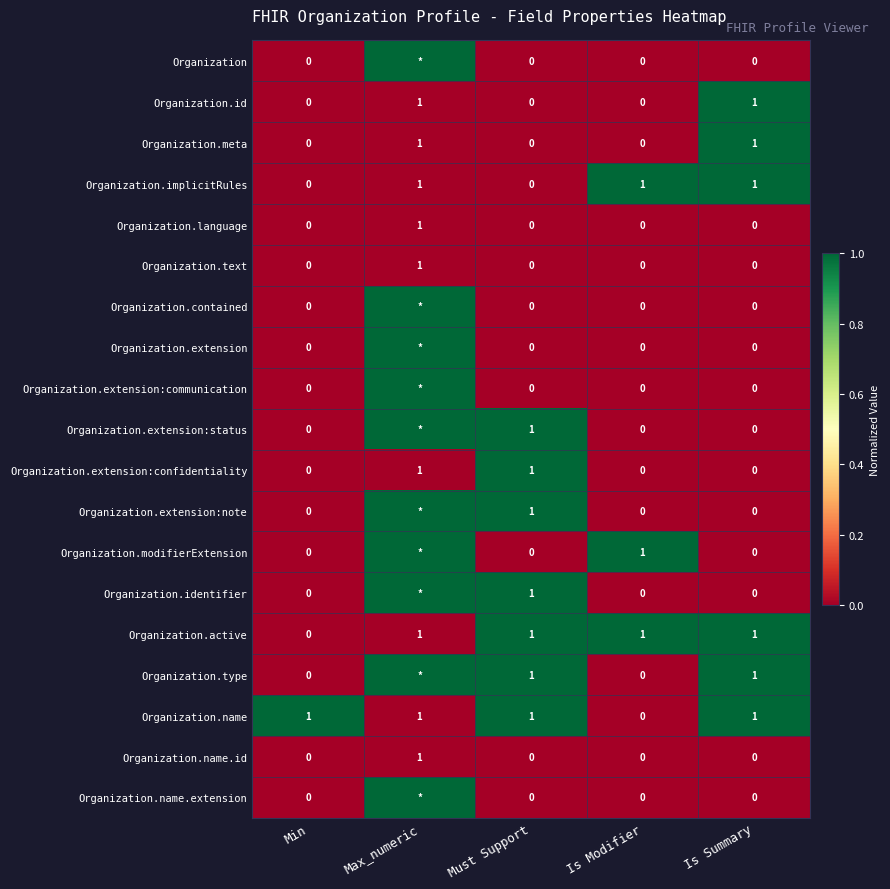

What is the sum of all Organization.name values?

4